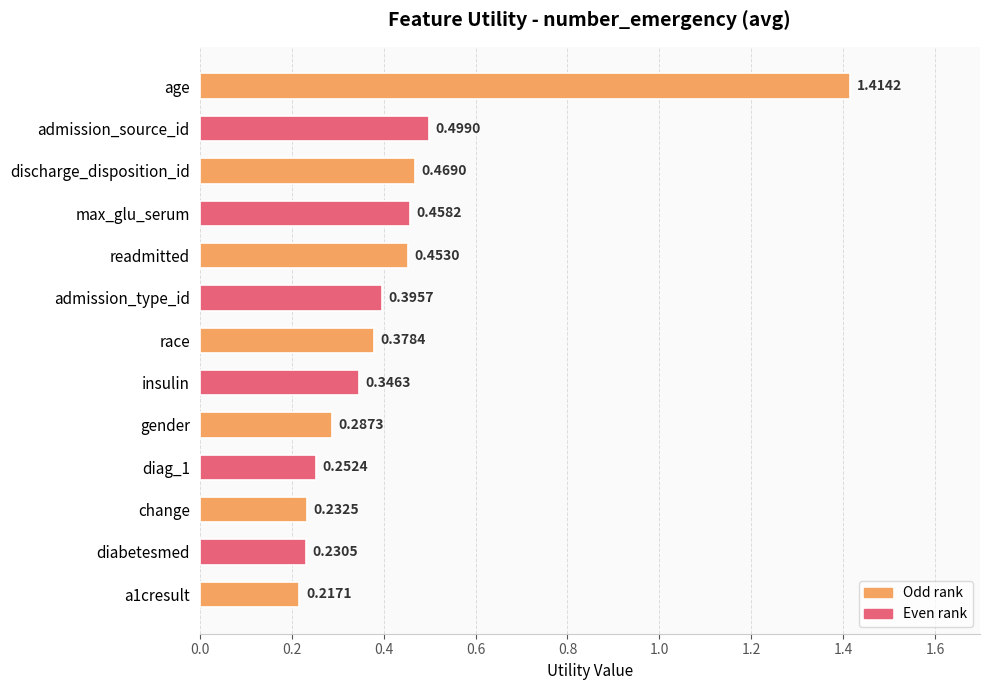

Which category has the highest value across all series?

age